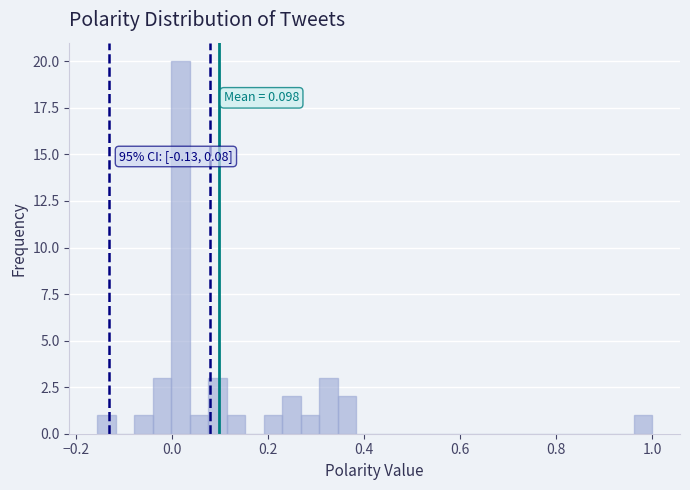

Around what value on the x-axis is the tallest bar? Give the approximate position of its centre, as read against the axis.

0.02